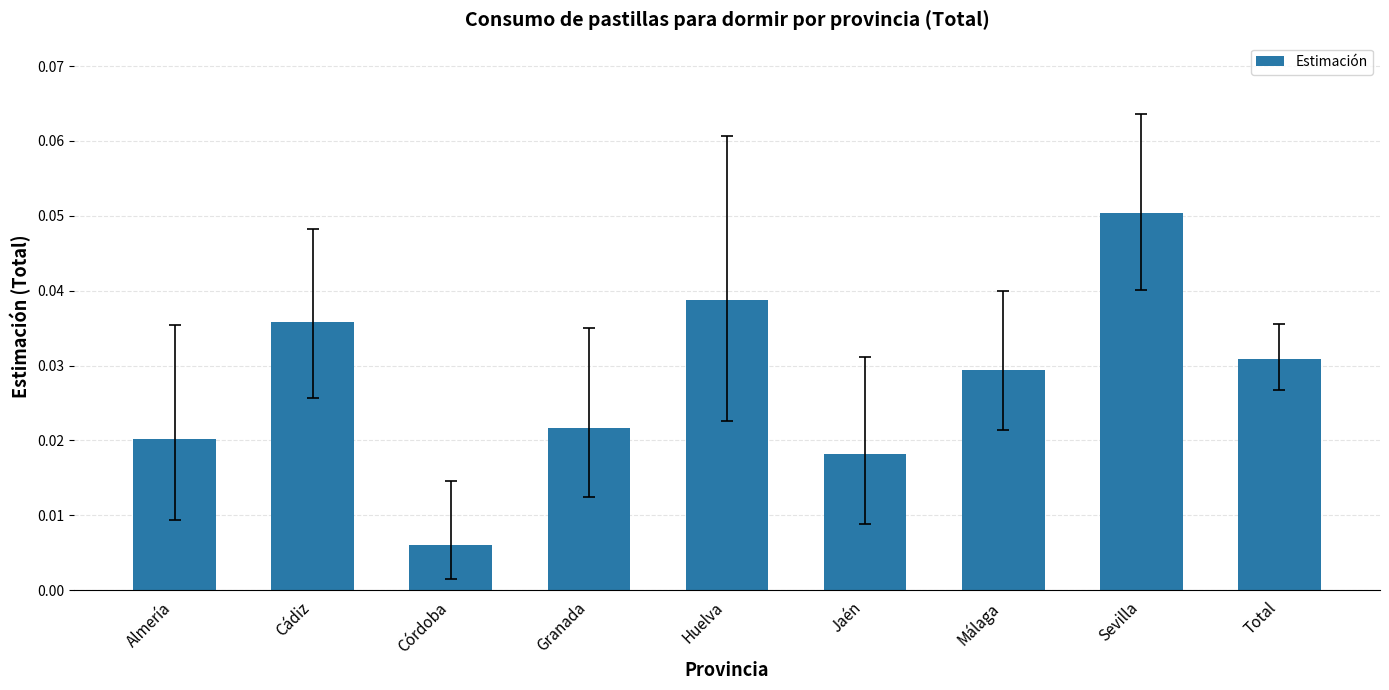

How many values are between 0 and 1?

9